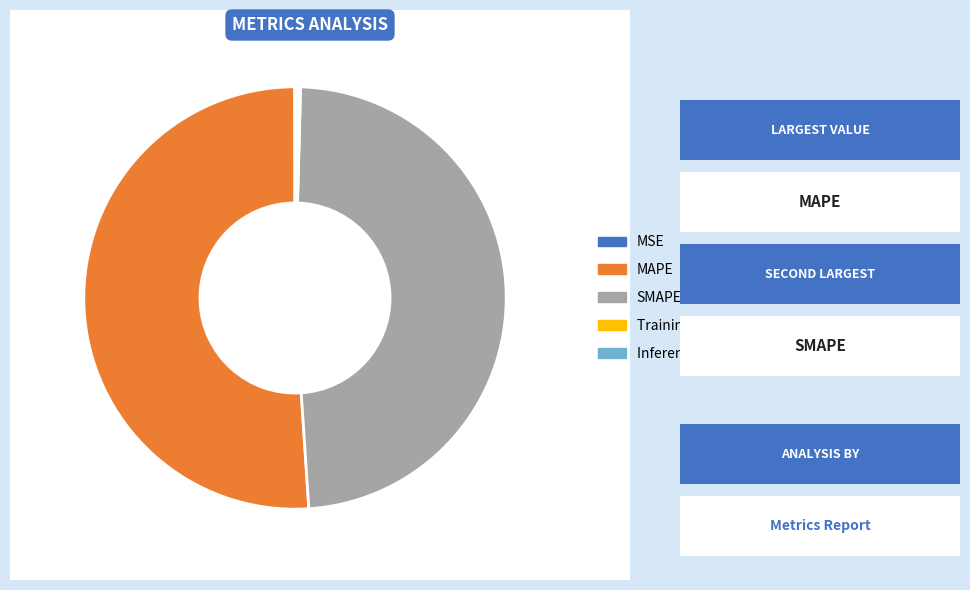

Does any single category account for the majority?

Yes